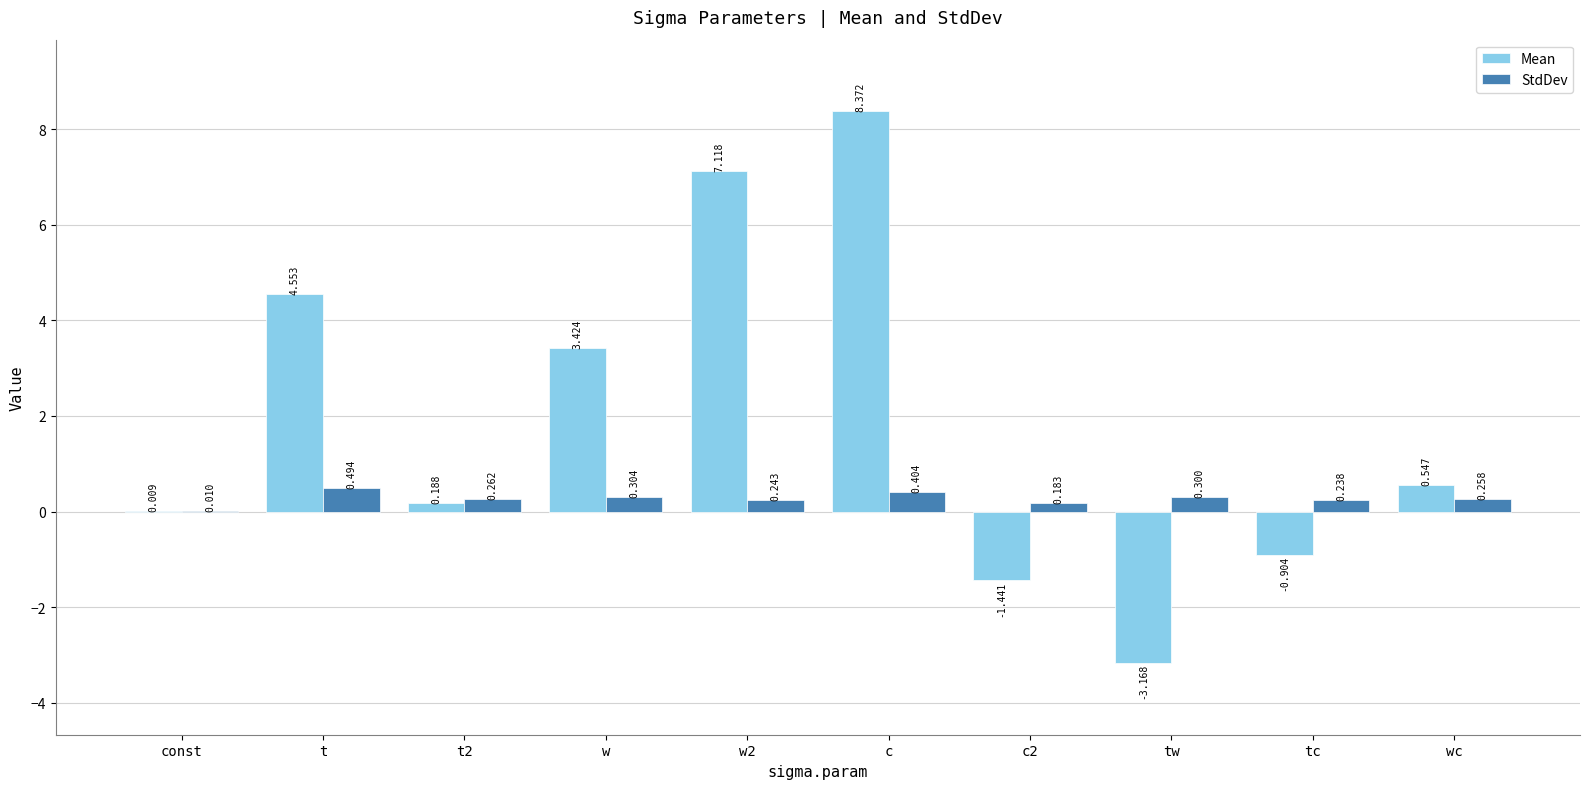

Is the value of StdDev at wc greater than the value of Mean at t2?

Yes